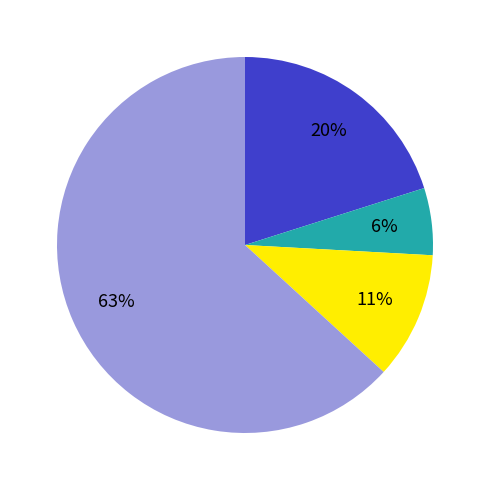

To the nearest percent, what is the average slice percentage?

25%